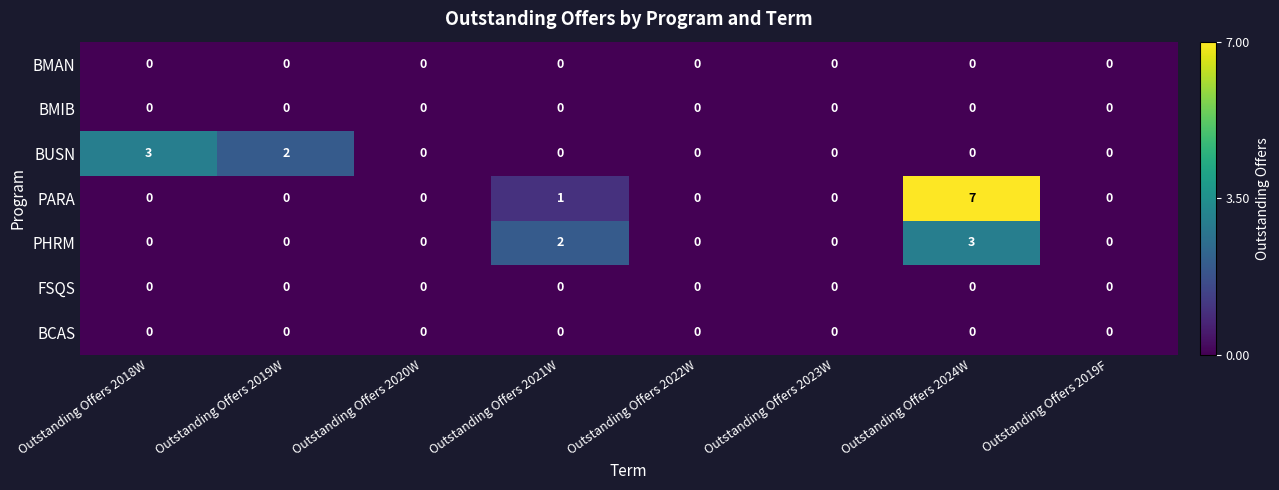

Which series changed the most between Outstanding Offers 2023W and Outstanding Offers 2024W?

PARA